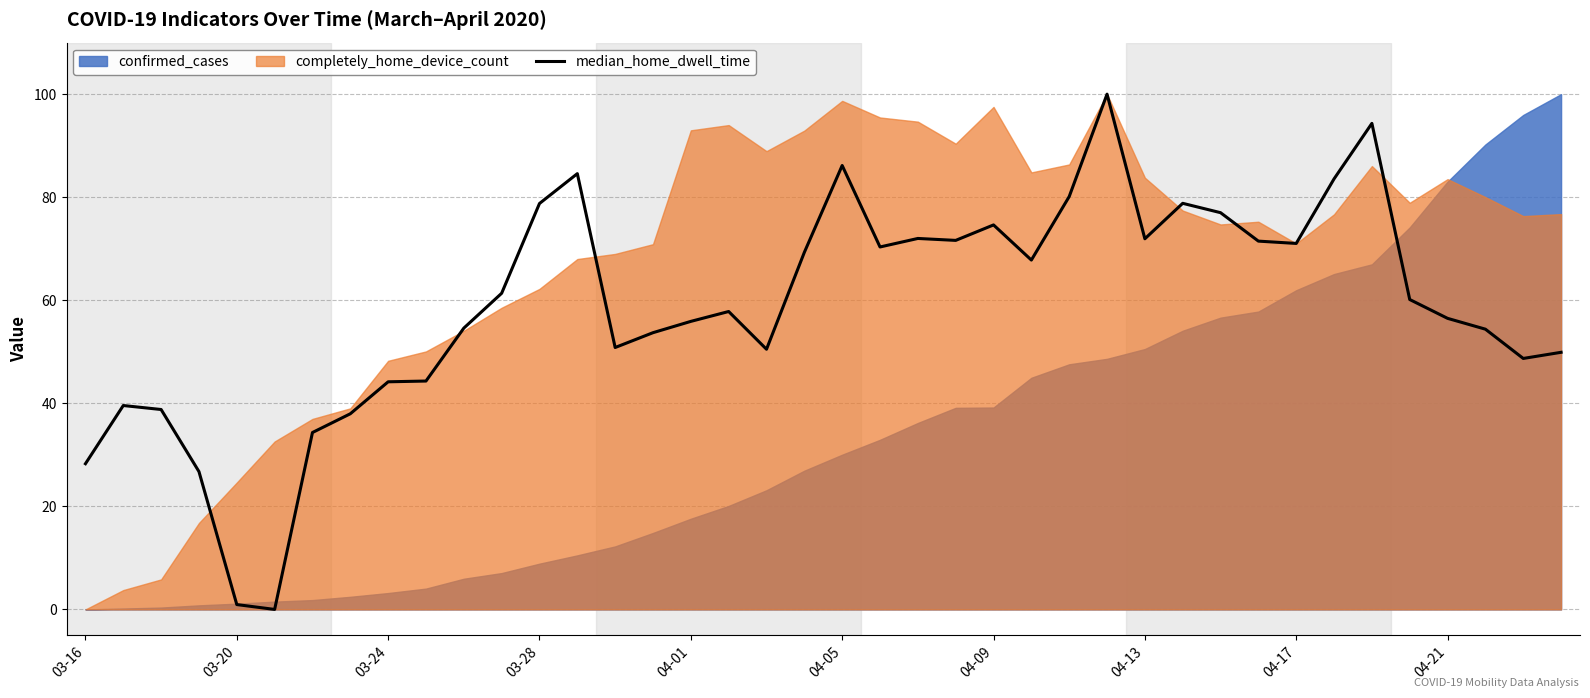

What is the sum of the values at 27 and 21?

170.3